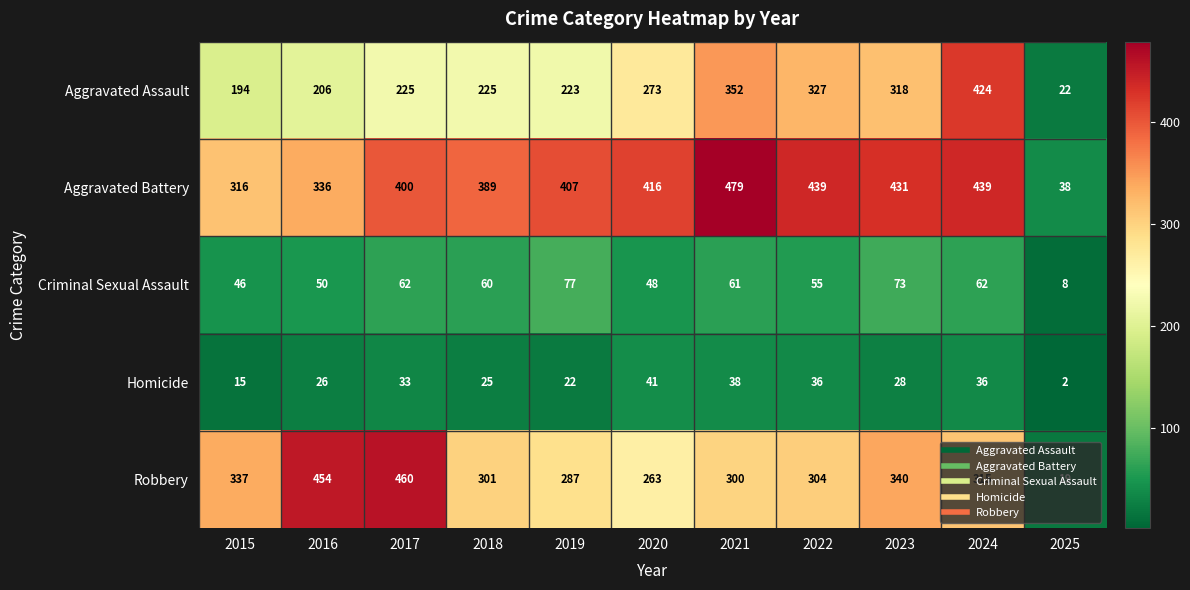

At which label is Homicide closest to 21?

2019